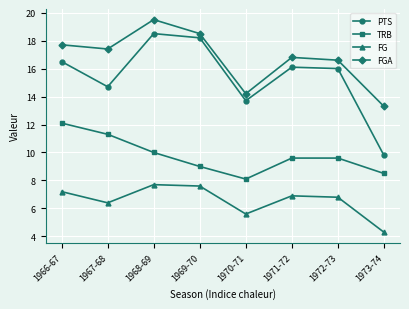

What is the sum of the TRB values at 1967-68 and 1970-71?

19.4